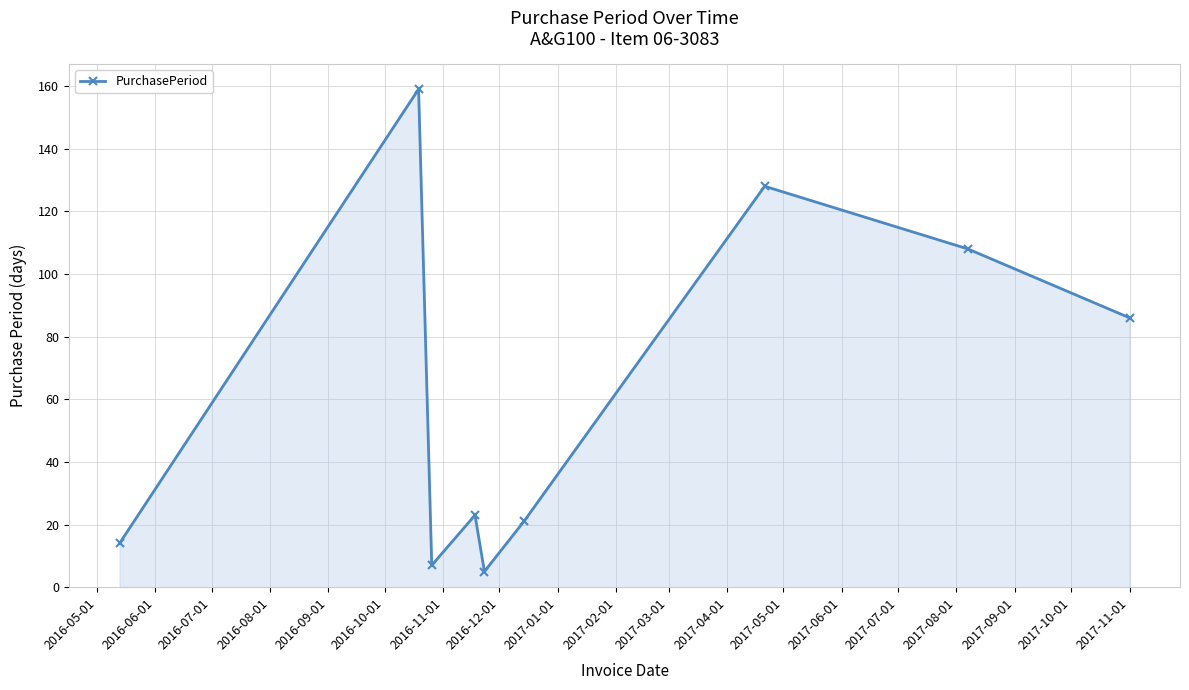

What is the sum of all values?

551